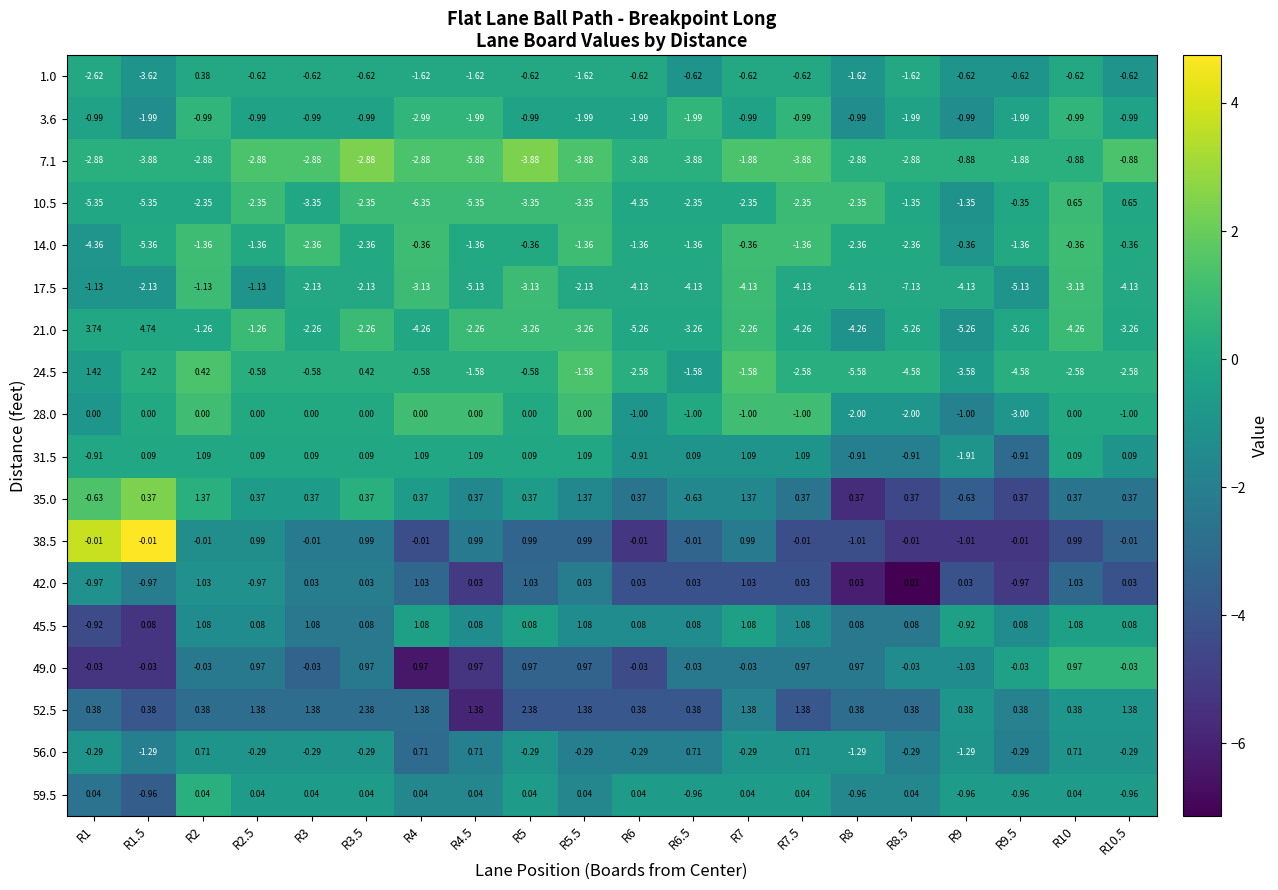

Is the value of 3.6 at R6 greater than the value of 14.0 at R6?

No